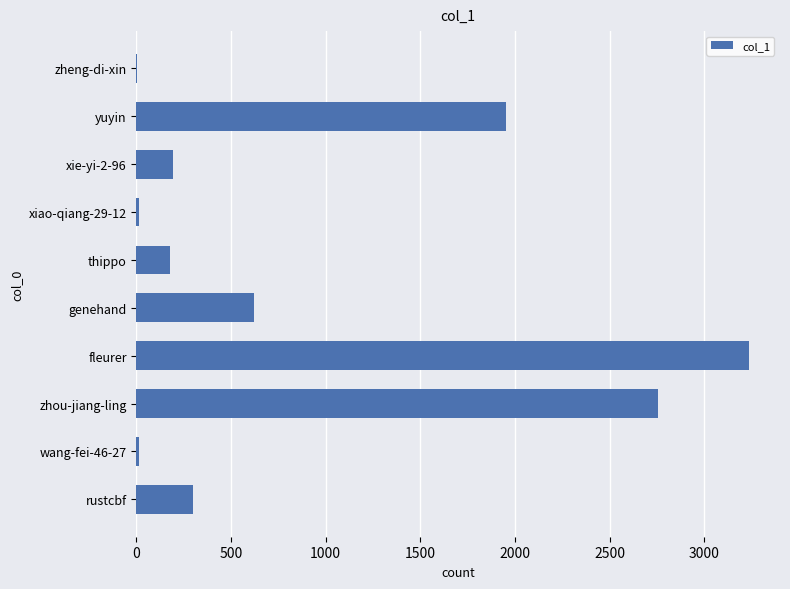

At which category does the chart reach its peak across all series?

fleurer